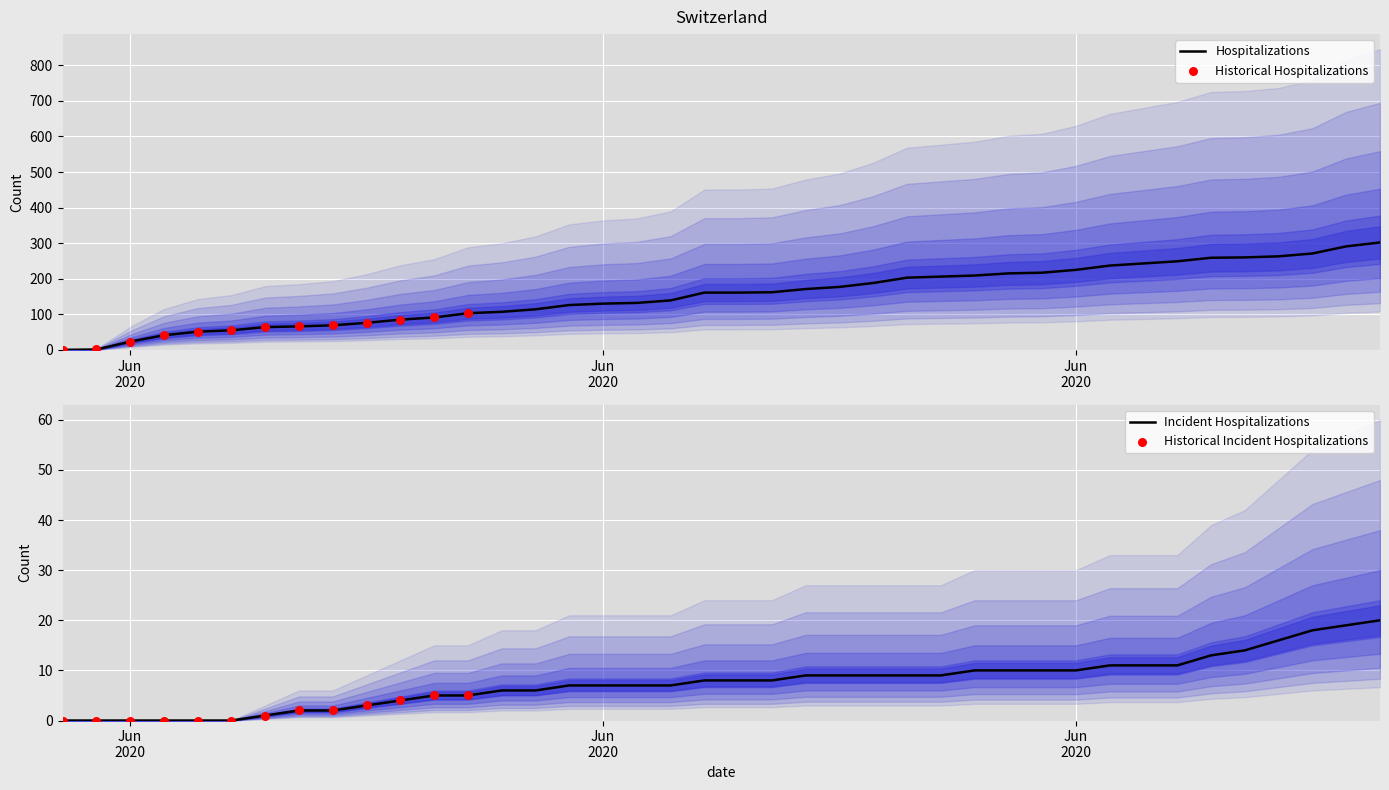

At how many categories does at least one series exceed 44?

36